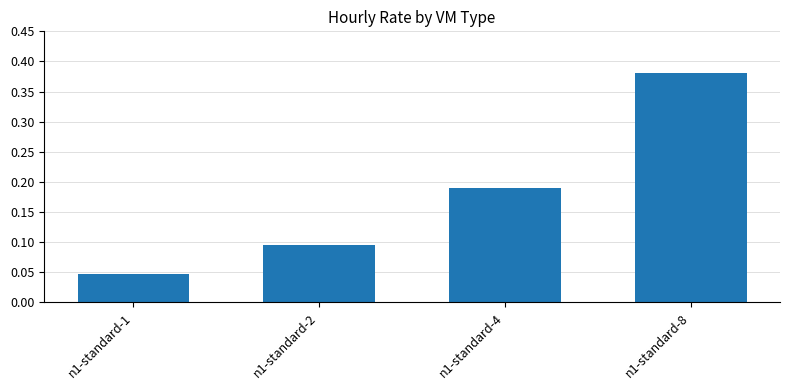

Are the bars grouped side by side (vs. stacked)?

No